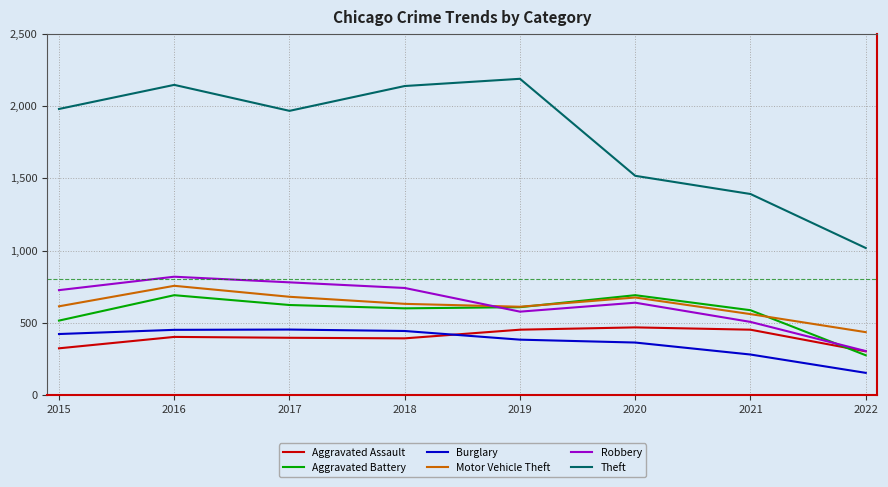

What is the difference between the maximum and minimum values in the Theft series?

1172